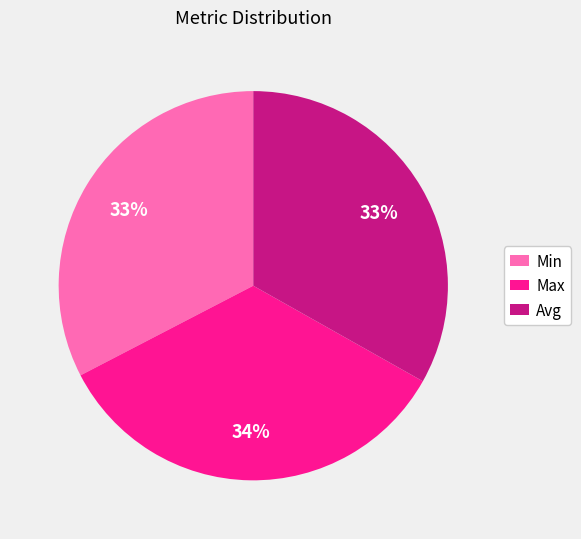

What percentage is the Max slice, to the nearest percent?

34%